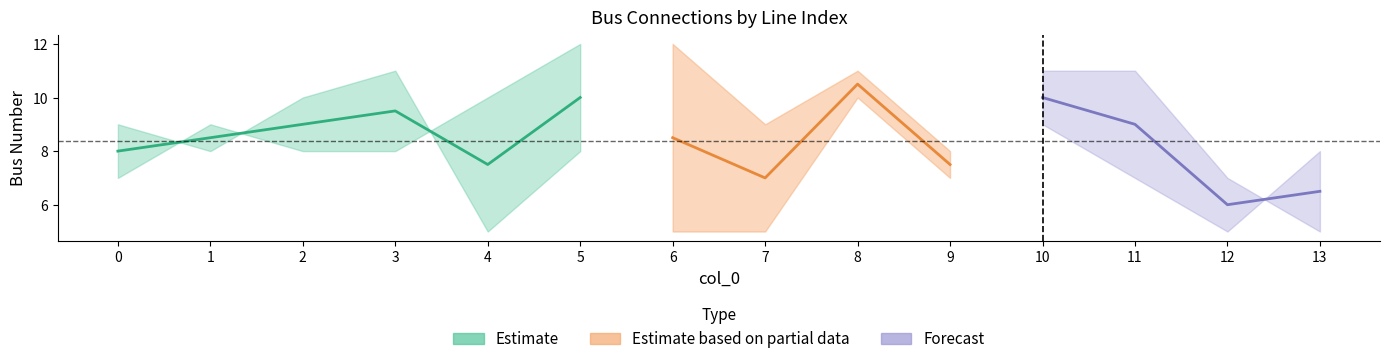

Is the value of to_bus at 13 greater than the value of from_bus at 3?

No